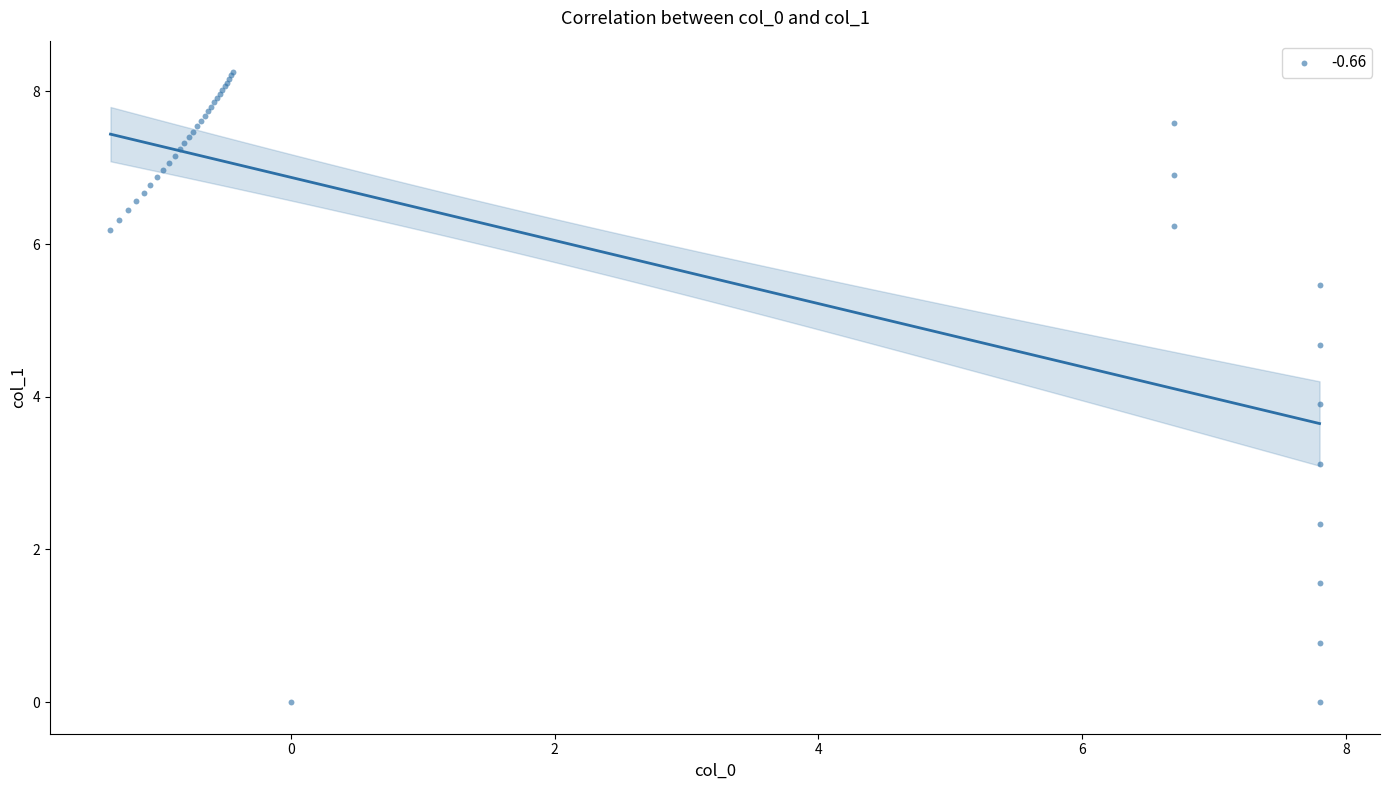

What Y value in the scatter plot is closest to 4?

3.9